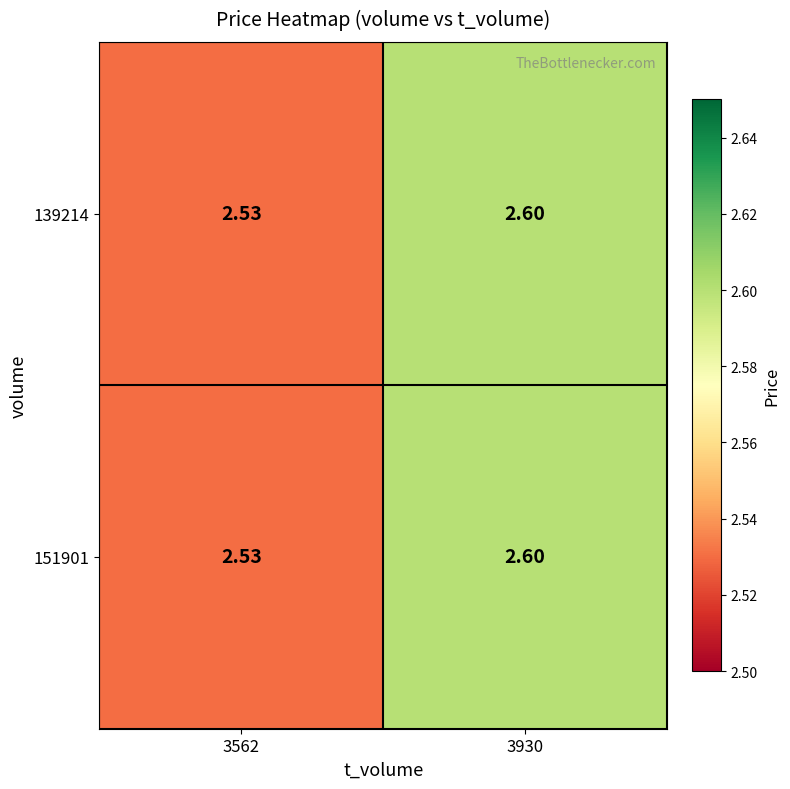

At which category is the sum across all series the highest?

3930